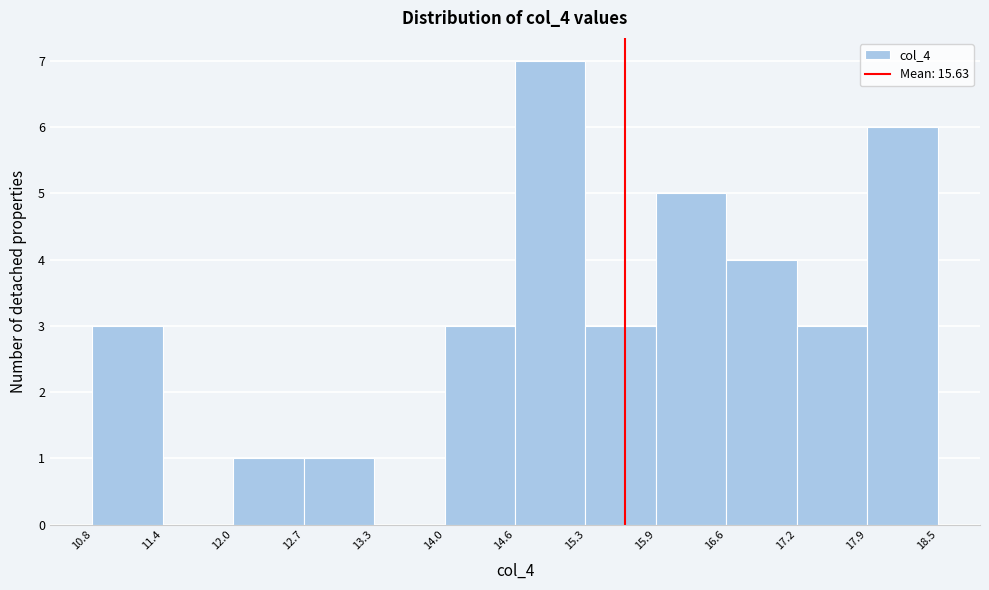

Reading left to right, transcribe this chart: for each bar, give the range it covers on the x-axis and its height. The values are not printed on the chart, so give them approximately, as read against the axis.

10.8 to 11.4: 3
11.4 to 12.0: 0
12.0 to 12.7: 1
12.7 to 13.3: 1
13.3 to 14.0: 0
14.0 to 14.6: 3
14.6 to 15.3: 7
15.3 to 15.9: 3
15.9 to 16.6: 5
16.6 to 17.2: 4
17.2 to 17.9: 3
17.9 to 18.5: 6